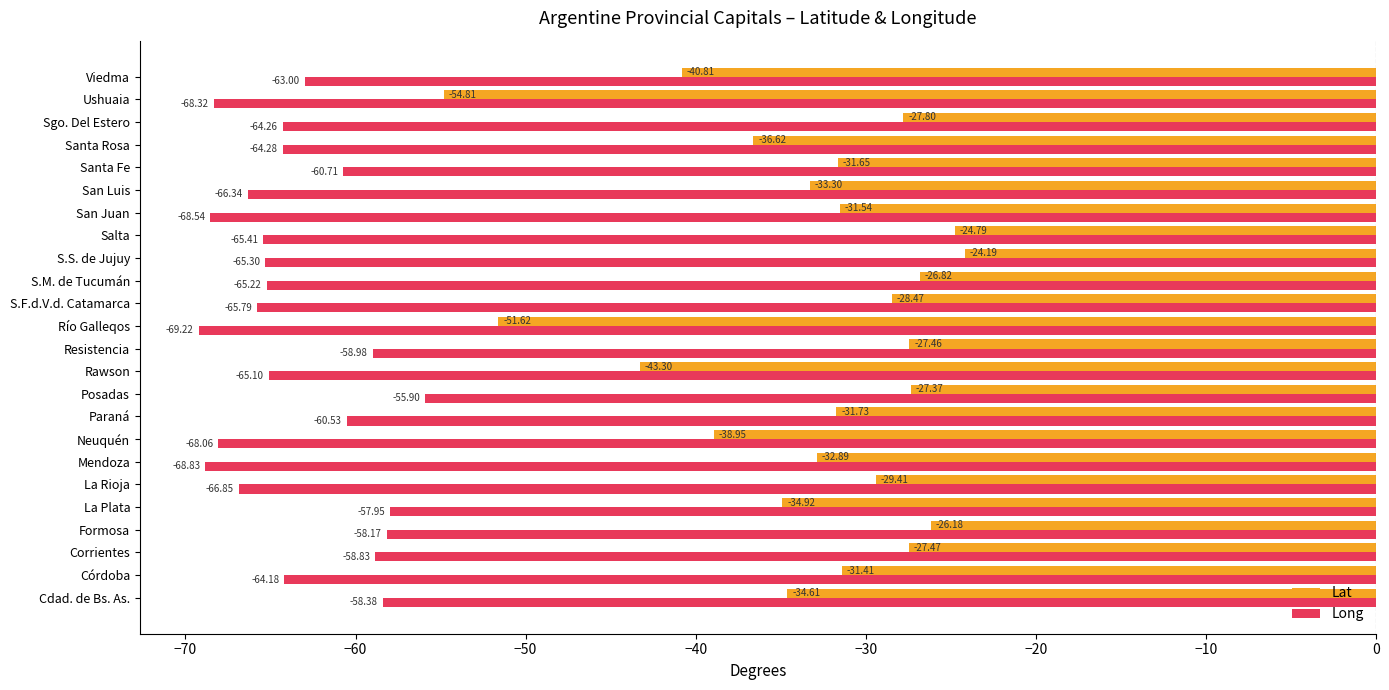

What is the difference between the highest and lowest values at Posadas?

28.5